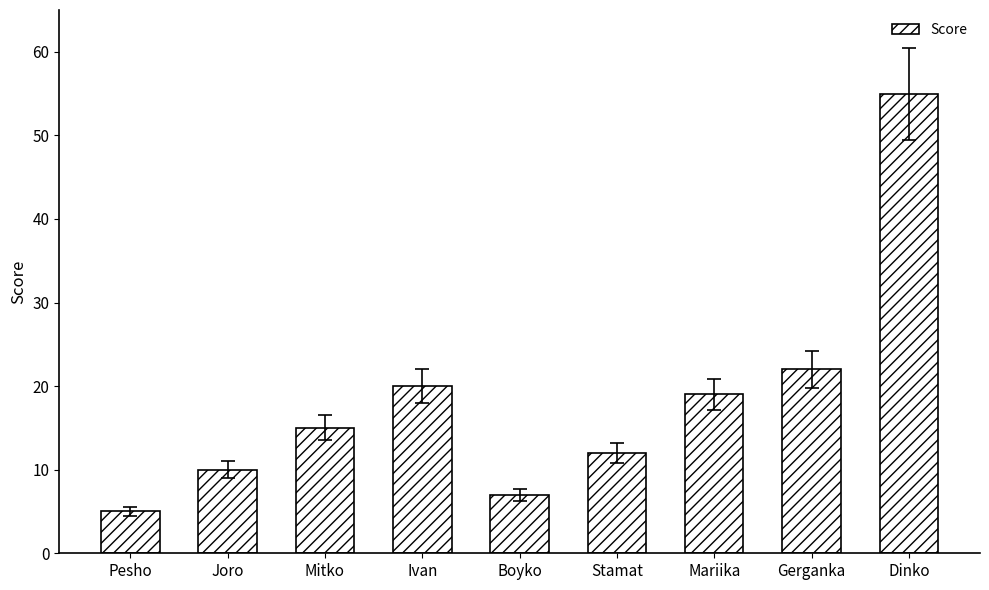

Count the number of categories in the chart.

9